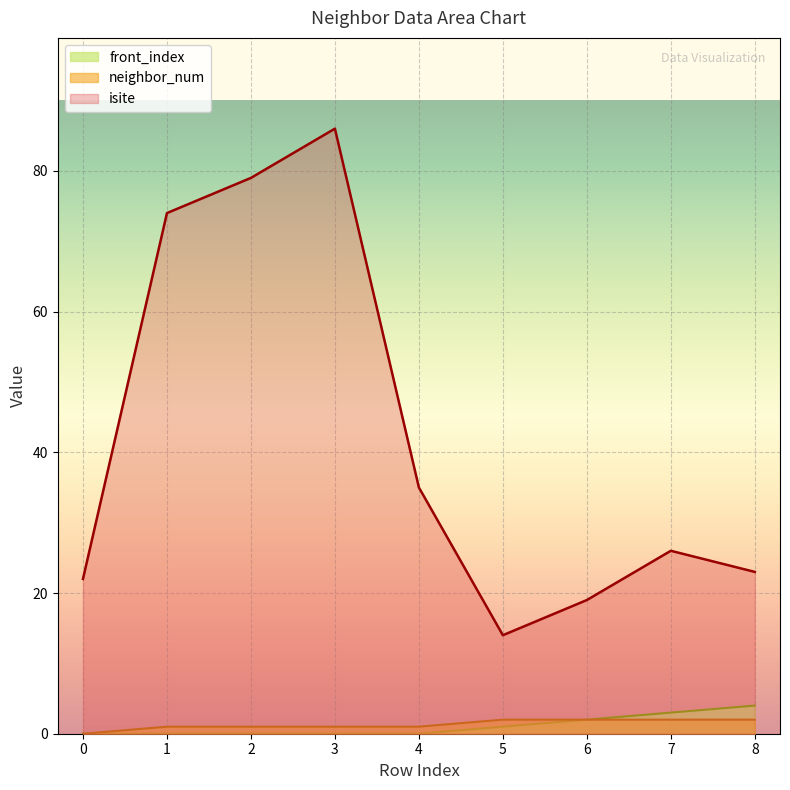

Rank the series at 6 from lowest to highest value.

neighbor_num, front_index, isite